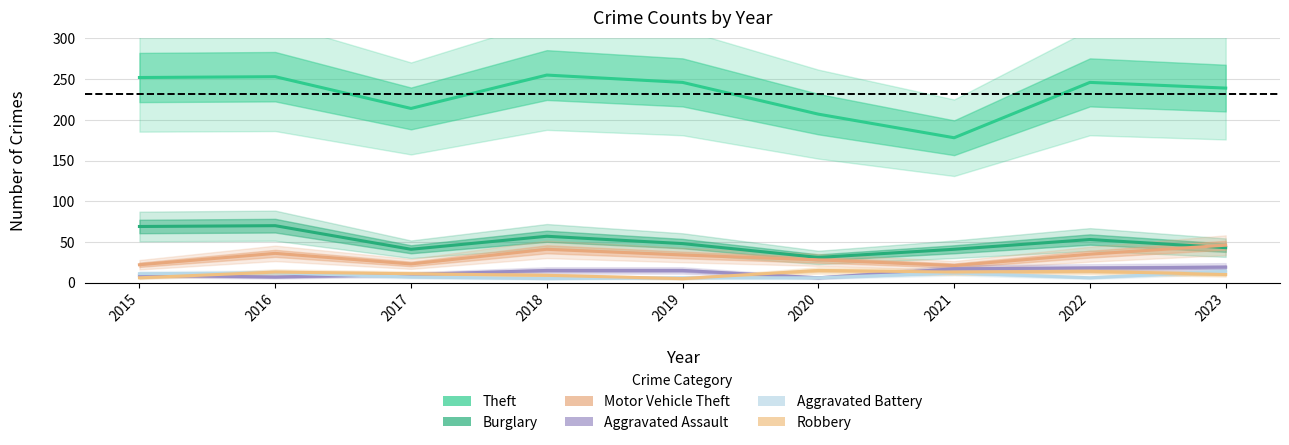

Between 2022 and 2021, which is larger?

2022